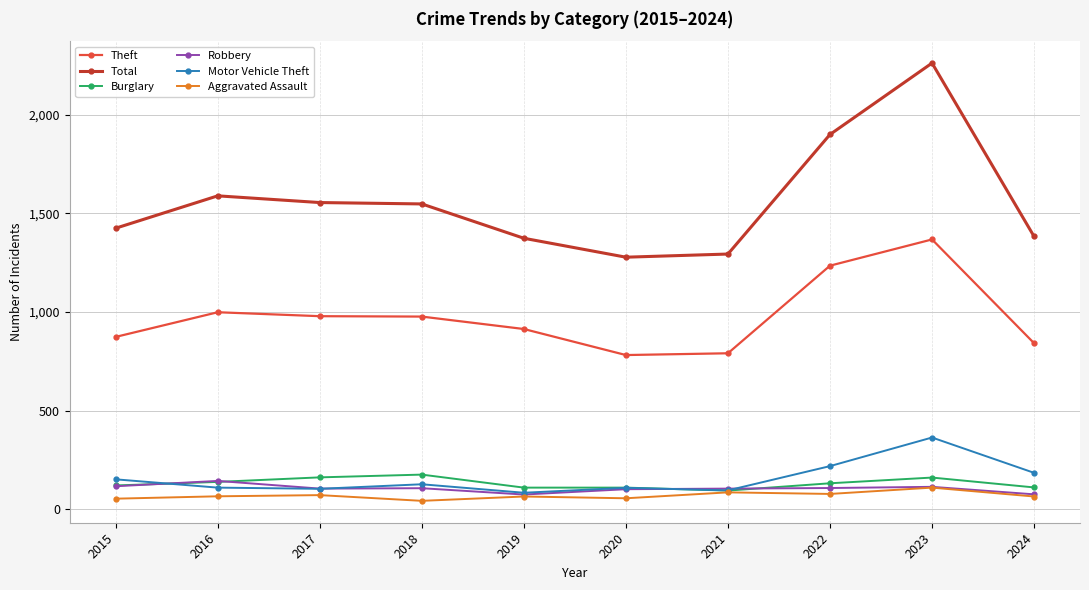

Which category has the highest value in the Motor Vehicle Theft series?

2023